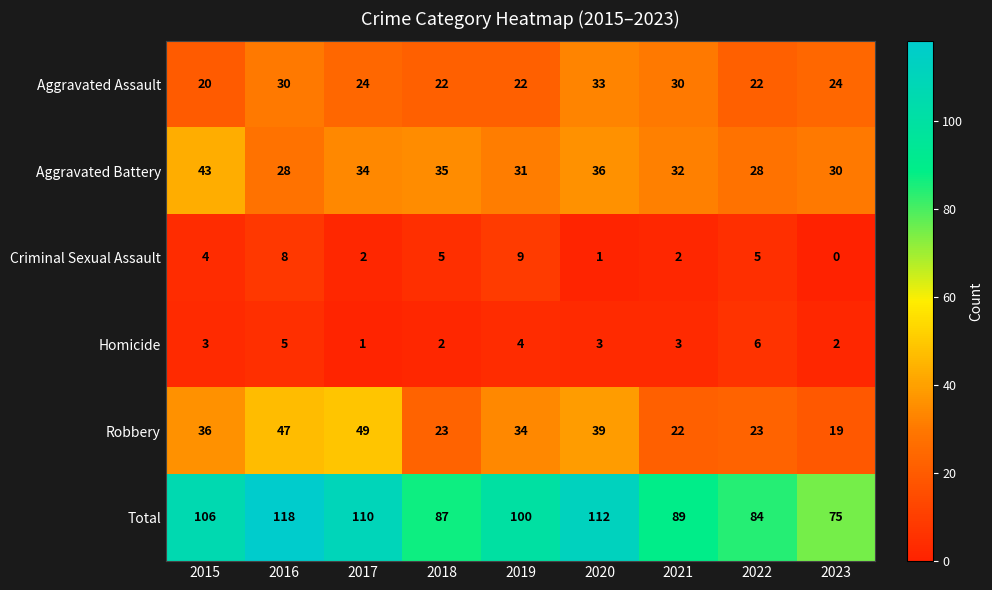

The Criminal Sexual Assault series shows 6 at 2023. True or false?

False